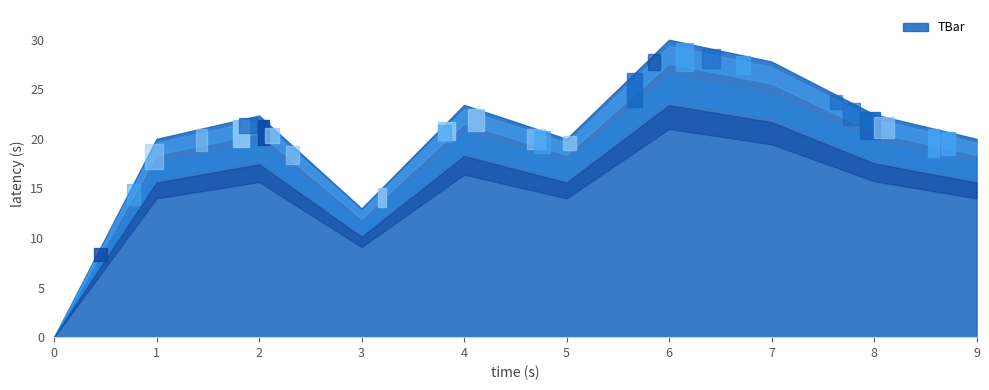

List the labels in order of value, smallest first.

0, 3, 1, 5, 9, 2, 8, 4, 7, 6